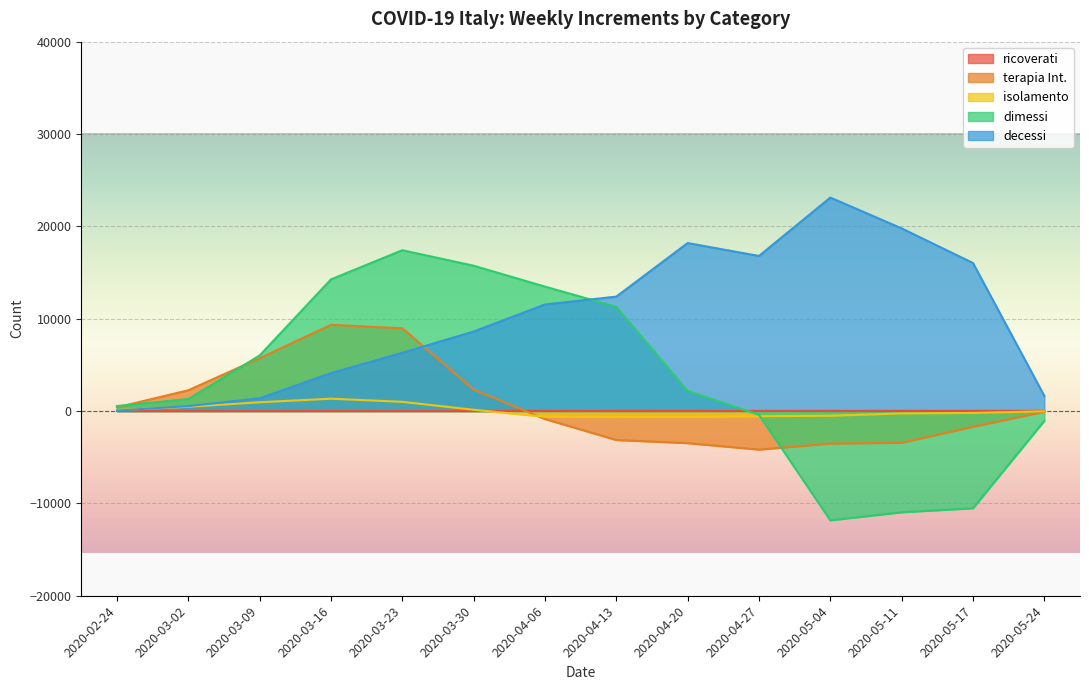

True or false: decessi and ricoverati cross at least once.

False